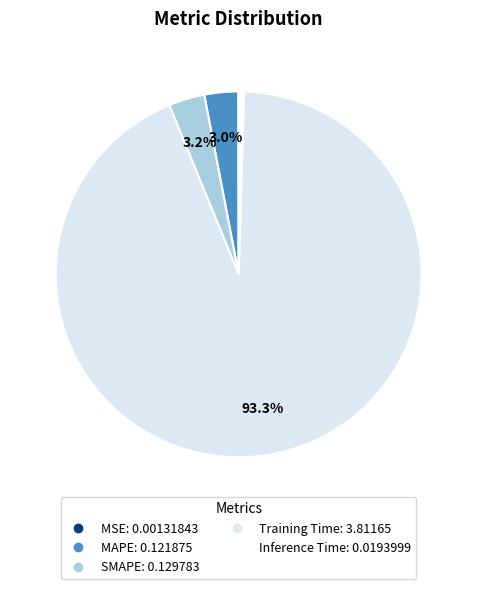

How much of the chart is everything except Training Time?

6.7%